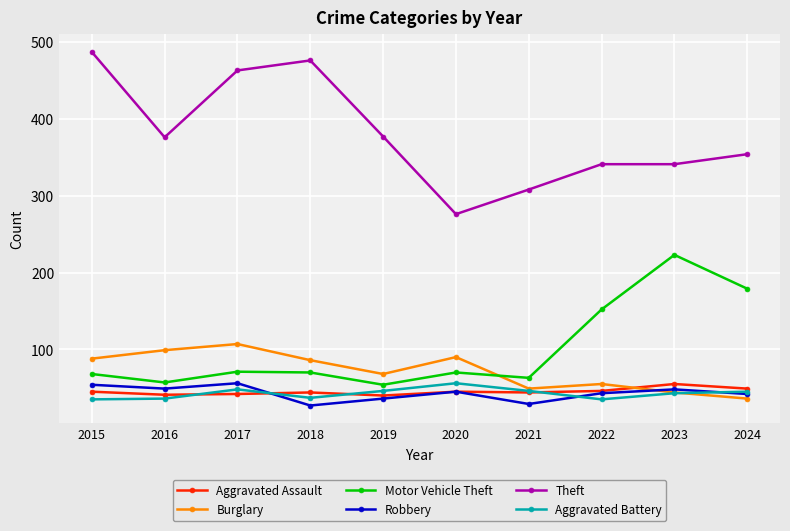

At how many categories does at least one series exceed 165?

10